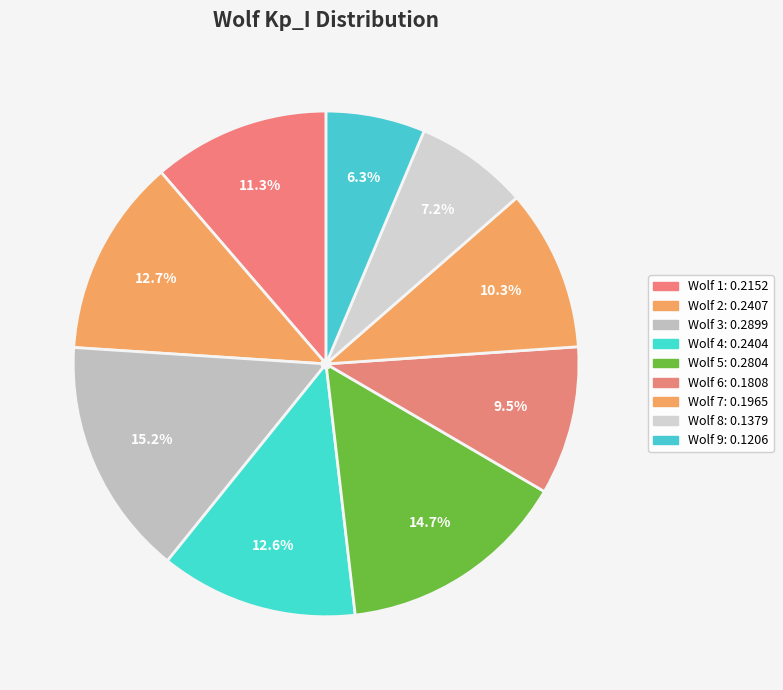

How many segments does this pie chart have?

9